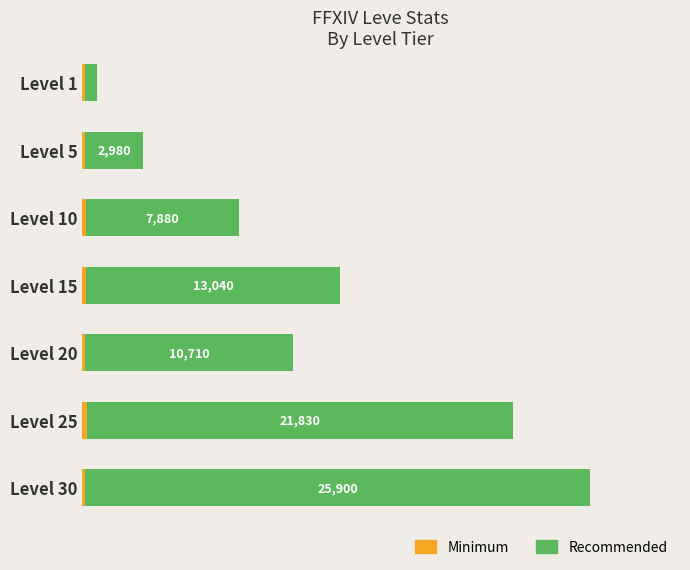

How many bars are there in total?

14